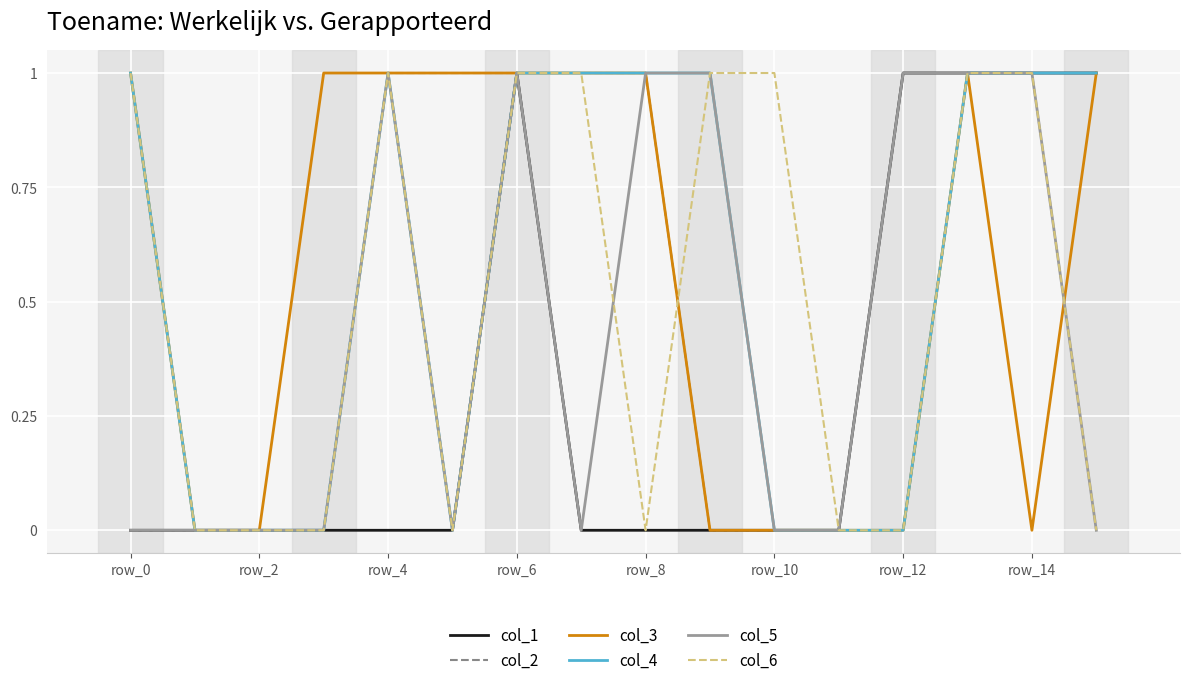

True or false: col_2 and col_5 intersect in this chart.

False